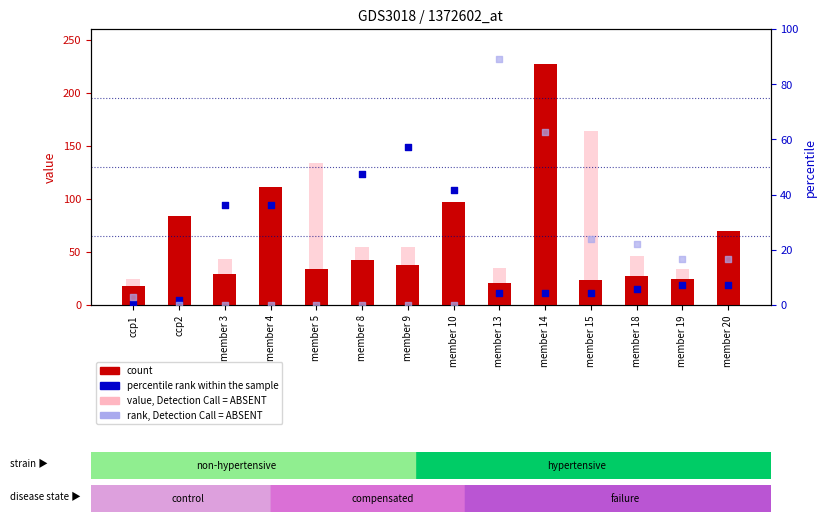

What is the total value across all series at ccp1?

45.6